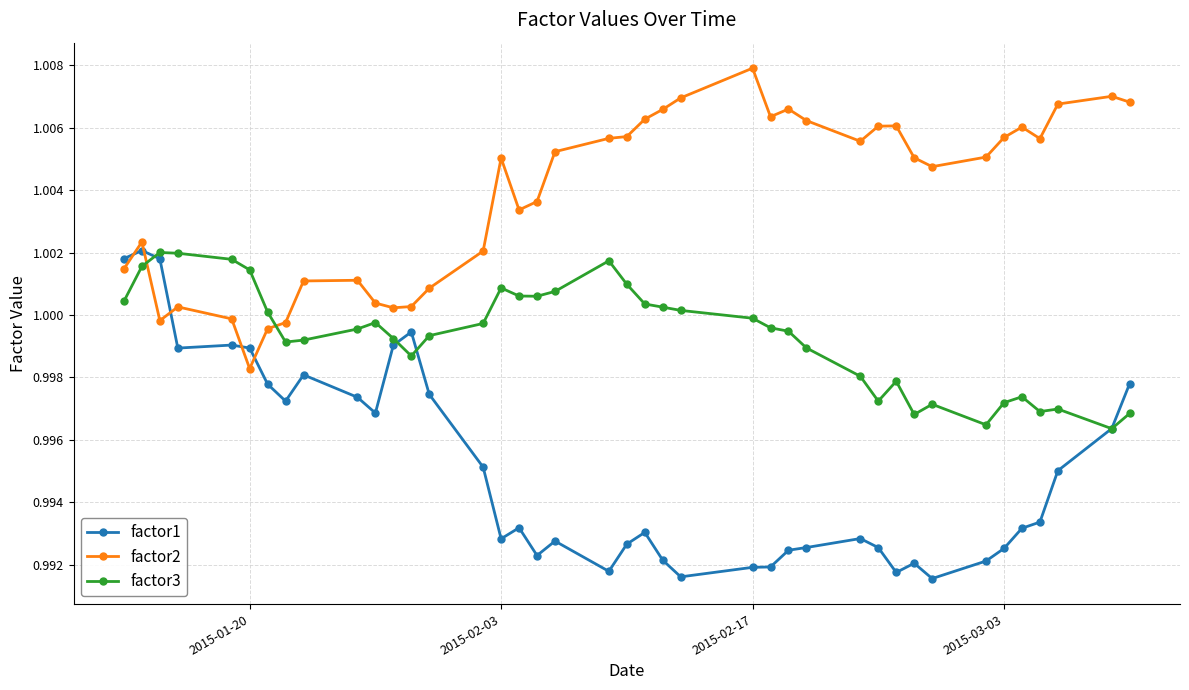

Which series has the widest spread of values?

factor1